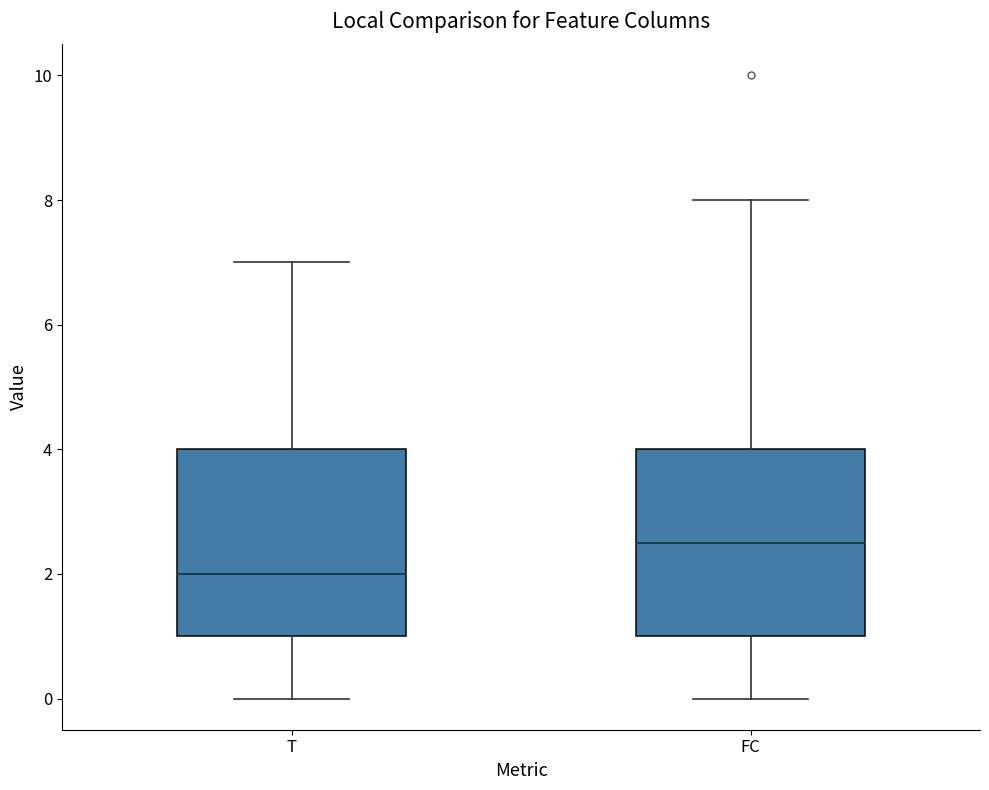

Reading left to right, transcribe this box plot: for each box, give where its median line is, the range the box spans, and where its two whiskers end, as read against the y-axis. The values are not printed on the chart, so give them approximately, as read against the axis.

T: median 2.0, box 1.0 to 4.0, whiskers 0.0 to 7.0
FC: median 2.6, box 1.0 to 4.0, whiskers 0.0 to 8.0